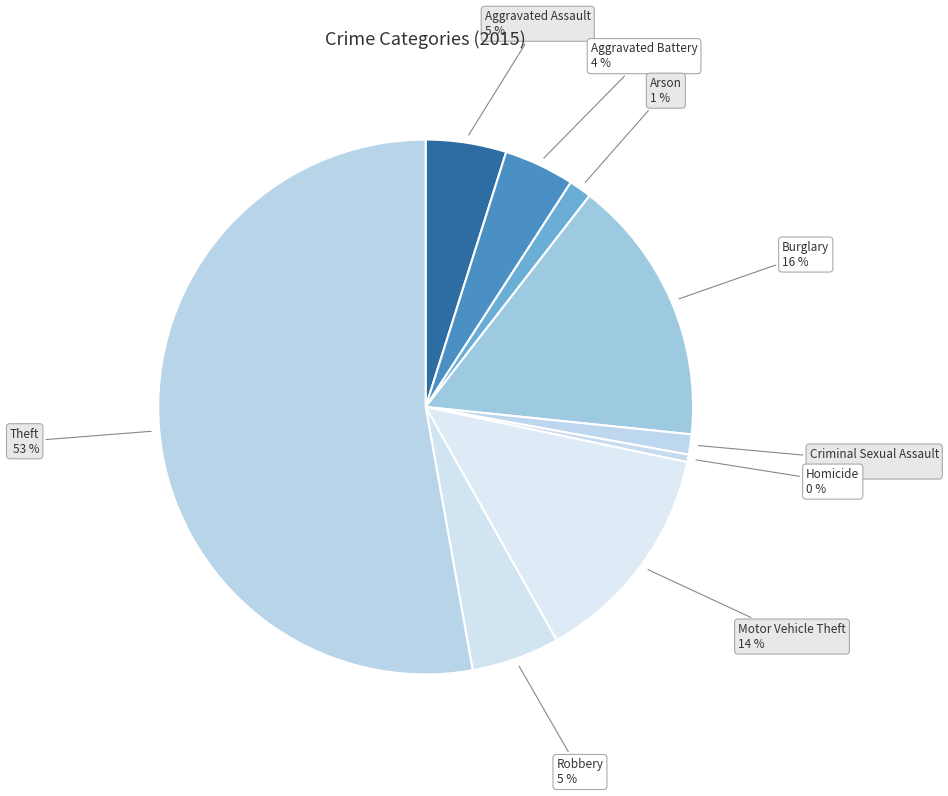

Which slice is the smallest?

Homicide